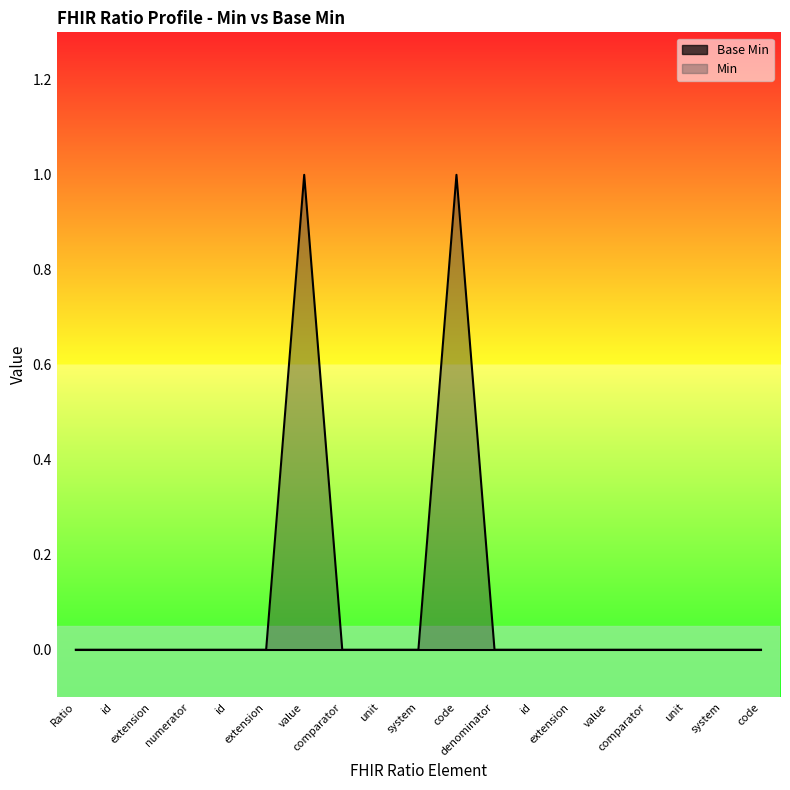

Reading left to right, list all the values displayed in this chart.

Base Min line: Ratio=0	id=0	extension=0	numerator=0	id=0	extension=0	value=0	comparator=0	unit=0	system=0	code=0	denominator=0	id=0	extension=0	value=0	comparator=0	unit=0	system=0	code=0
Min line: Ratio=0	id=0	extension=0	numerator=0	id=0	extension=0	value=1	comparator=0	unit=0	system=0	code=1	denominator=0	id=0	extension=0	value=0	comparator=0	unit=0	system=0	code=0